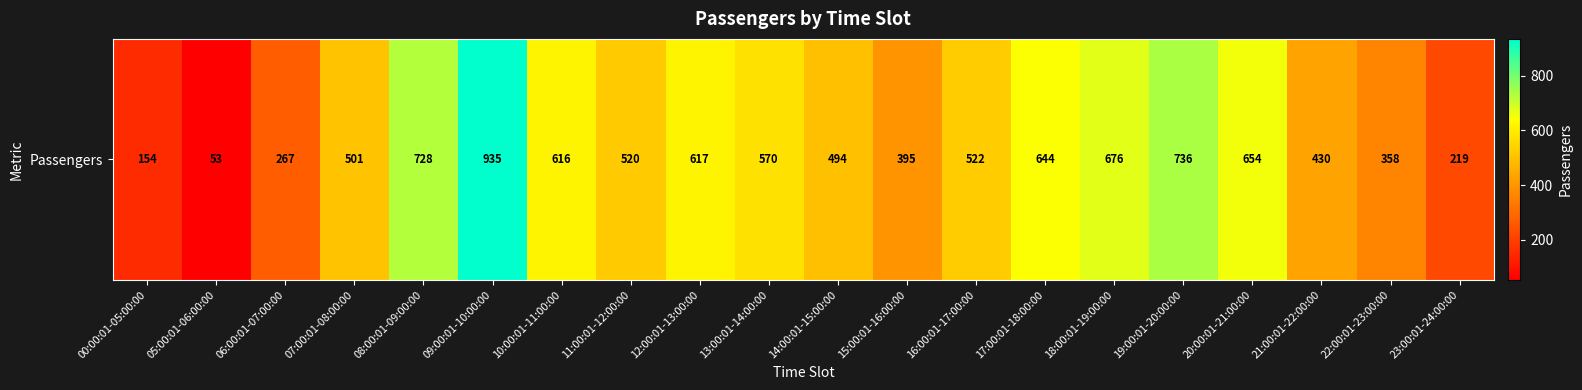

What is the ratio of the value at 17:00:01-18:00:00 to the value at 21:00:01-22:00:00?

1.5